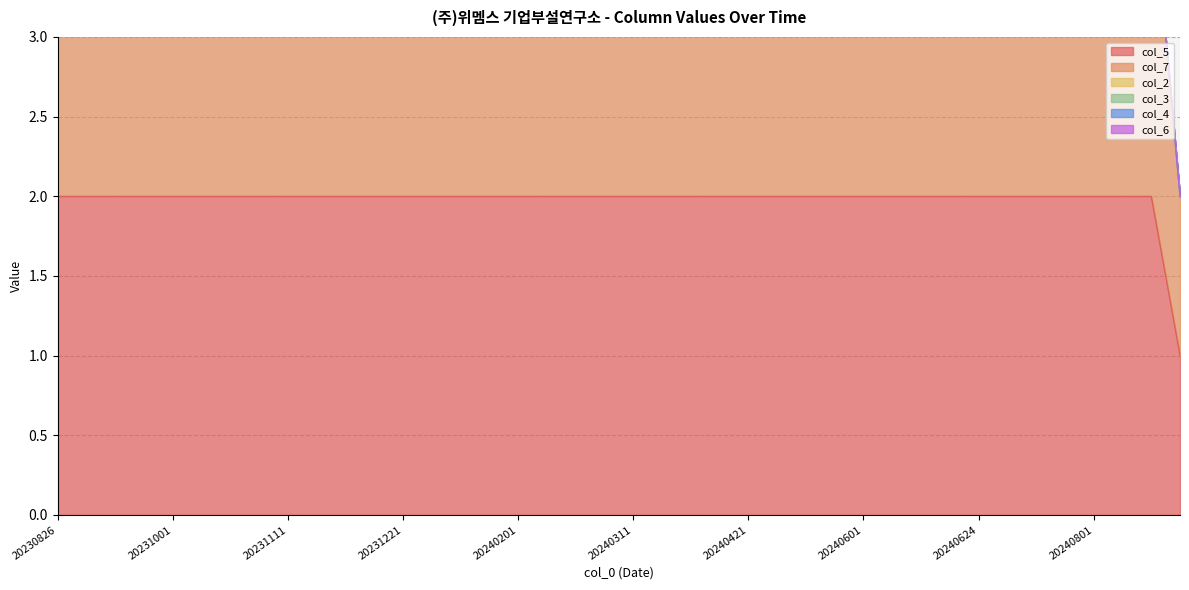

Reading right to left, list all the values displayed in this chart.

col_5: 20240901=1	20240821=2	20240811=2	20240801=2	20240721=2	20240711=2	20240701=2	20240624=2	20240624=2	20240621=2	20240611=2	20240601=2	20240521=2	20240511=2	20240501=2	20240421=2	20240411=2	20240401=2	20240321=2	20240311=2	20240301=2	20240221=2	20240211=2	20240201=2	20240121=2	20240111=2	20240101=2	20231221=2	20231211=2	20231201=2	20231121=2	20231111=2	20231101=2	20231021=2	20231011=2	20231001=2	20230921=2	20230911=2	20230904=2	20230826=2
col_7: 20240901=1	20240821=2	20240811=2	20240801=2	20240721=2	20240711=2	20240701=2	20240624=2	20240624=2	20240621=2	20240611=2	20240601=2	20240521=2	20240511=2	20240501=2	20240421=2	20240411=2	20240401=2	20240321=2	20240311=2	20240301=2	20240221=2	20240211=2	20240201=2	20240121=2	20240111=2	20240101=2	20231221=2	20231211=2	20231201=2	20231121=2	20231111=2	20231101=2	20231021=2	20231011=2	20231001=2	20230921=2	20230911=2	20230904=2	20230826=2
col_2: 20240901=0	20240821=0	20240811=0	20240801=0	20240721=0	20240711=0	20240701=0	20240624=0	20240624=0	20240621=0	20240611=0	20240601=0	20240521=0	20240511=0	20240501=0	20240421=0	20240411=0	20240401=0	20240321=0	20240311=0	20240301=0	20240221=0	20240211=0	20240201=0	20240121=0	20240111=0	20240101=0	20231221=0	20231211=0	20231201=0	20231121=0	20231111=0	20231101=0	20231021=0	20231011=0	20231001=0	20230921=0	20230911=0	20230904=0	20230826=0
col_3: 20240901=0	20240821=0	20240811=0	20240801=0	20240721=0	20240711=0	20240701=0	20240624=0	20240624=0	20240621=0	20240611=0	20240601=0	20240521=0	20240511=0	20240501=0	20240421=0	20240411=0	20240401=0	20240321=0	20240311=0	20240301=0	20240221=0	20240211=0	20240201=0	20240121=0	20240111=0	20240101=0	20231221=0	20231211=0	20231201=0	20231121=0	20231111=0	20231101=0	20231021=0	20231011=0	20231001=0	20230921=0	20230911=0	20230904=0	20230826=0
col_4: 20240901=0	20240821=0	20240811=0	20240801=0	20240721=0	20240711=0	20240701=0	20240624=0	20240624=0	20240621=0	20240611=0	20240601=0	20240521=0	20240511=0	20240501=0	20240421=0	20240411=0	20240401=0	20240321=0	20240311=0	20240301=0	20240221=0	20240211=0	20240201=0	20240121=0	20240111=0	20240101=0	20231221=0	20231211=0	20231201=0	20231121=0	20231111=0	20231101=0	20231021=0	20231011=0	20231001=0	20230921=0	20230911=0	20230904=0	20230826=0
col_6: 20240901=0	20240821=0	20240811=0	20240801=0	20240721=0	20240711=0	20240701=0	20240624=0	20240624=0	20240621=0	20240611=0	20240601=0	20240521=0	20240511=0	20240501=0	20240421=0	20240411=0	20240401=0	20240321=0	20240311=0	20240301=0	20240221=0	20240211=0	20240201=0	20240121=0	20240111=0	20240101=0	20231221=0	20231211=0	20231201=0	20231121=0	20231111=0	20231101=0	20231021=0	20231011=0	20231001=0	20230921=0	20230911=0	20230904=0	20230826=0